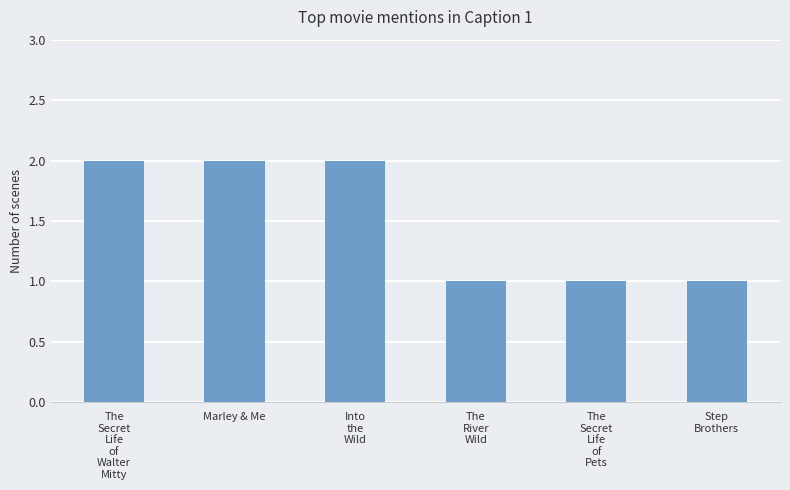

Which has a higher value, Into
the
Wild or Step
Brothers?

Into
the
Wild